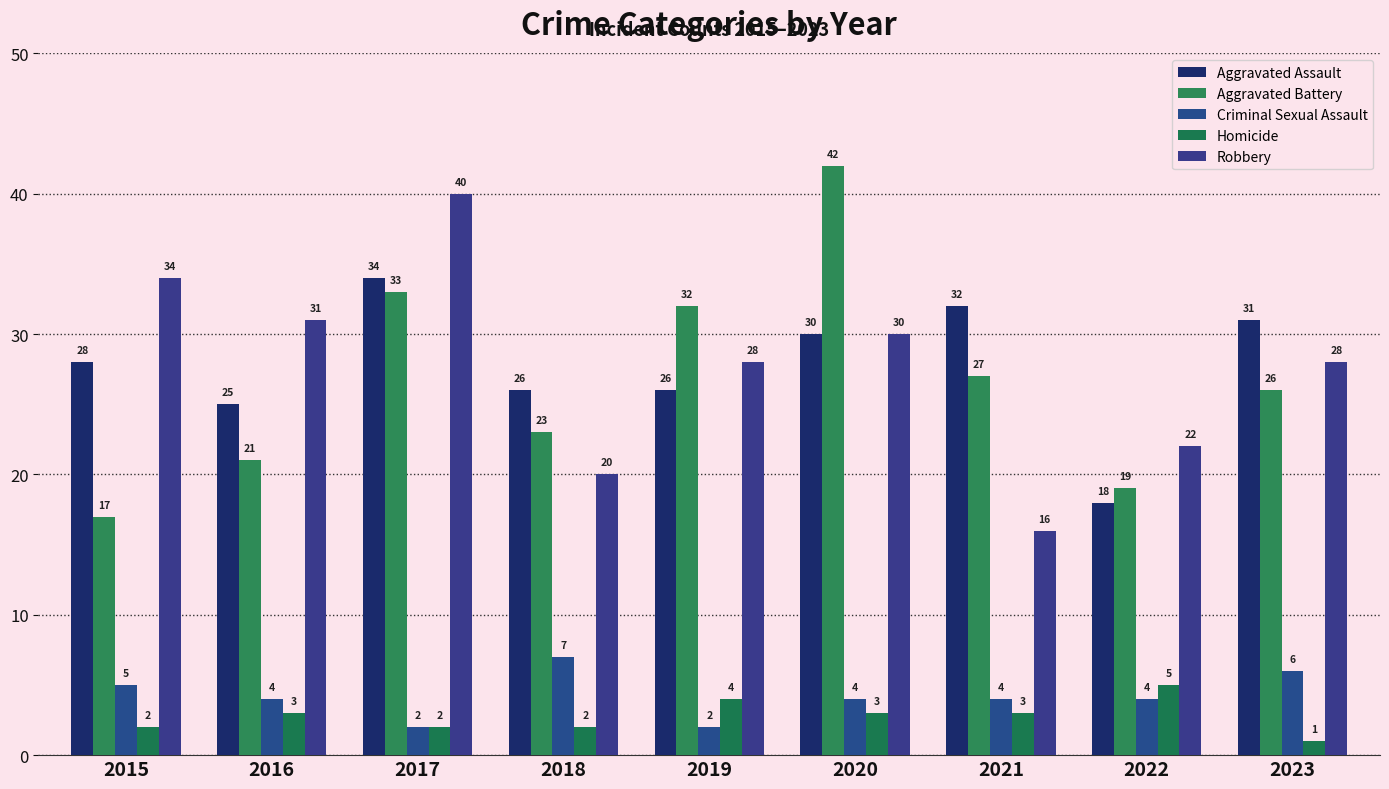

Rank the series at 2018 from lowest to highest value.

Homicide, Criminal Sexual Assault, Robbery, Aggravated Battery, Aggravated Assault